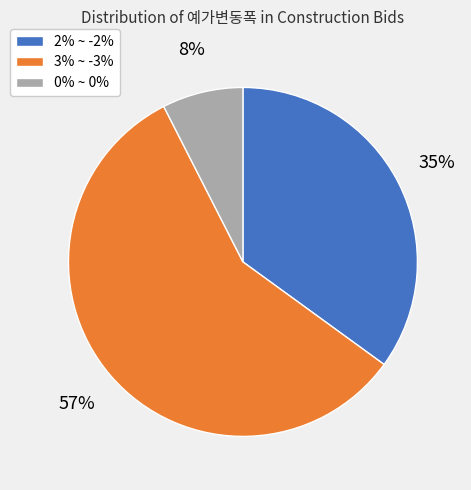

Combined, do 0% ~ 0% and 2% ~ -2% account for over 50%?

No